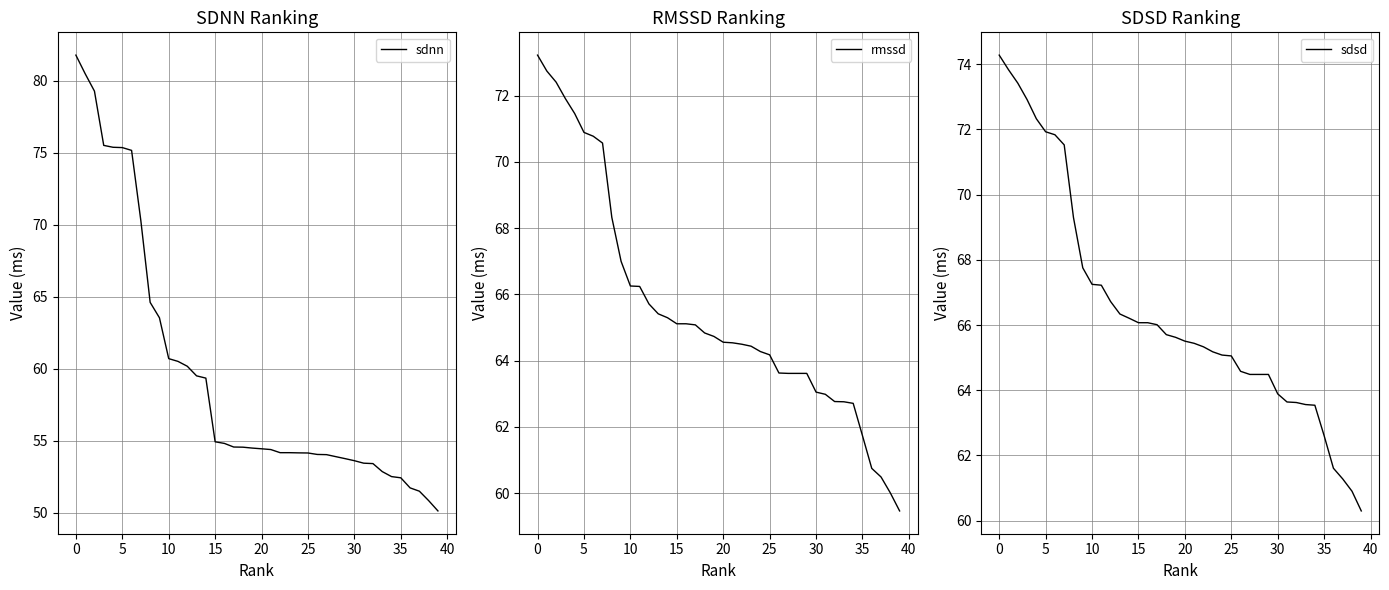

True or false: rmssd has a value of 70.9 at 5.

True